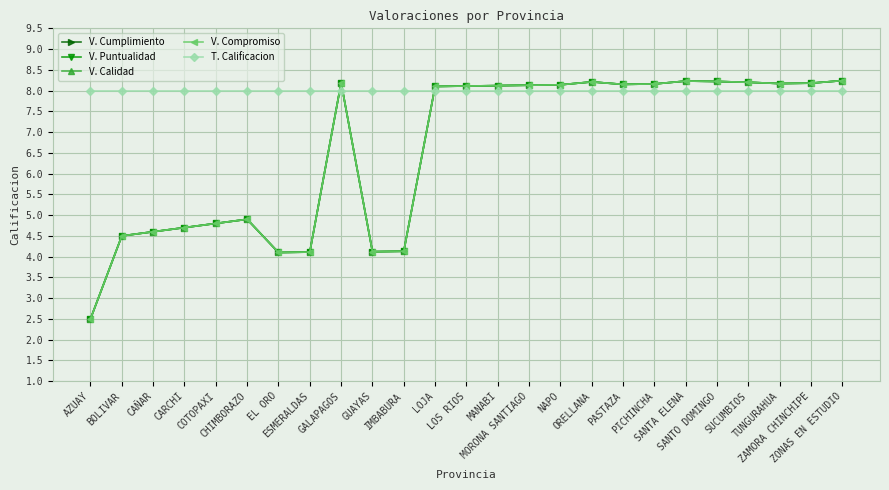

What is the label of the 3rd point from the right?

TUNGURAHUA